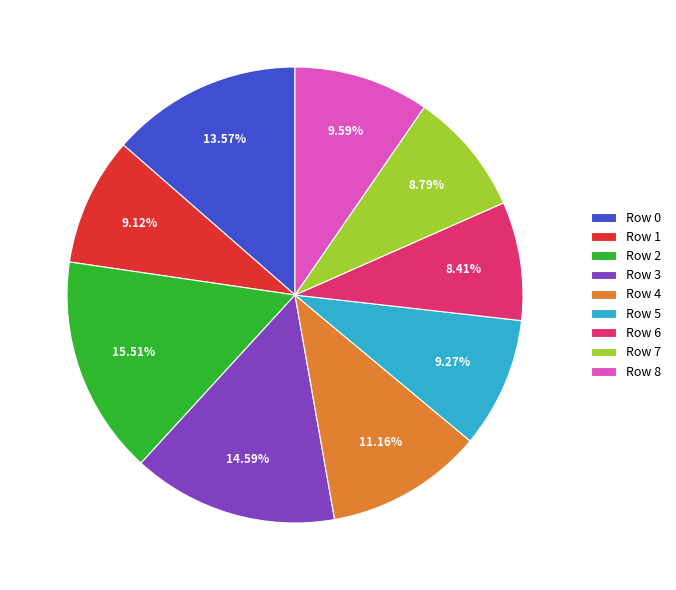

How many segments does this pie chart have?

9